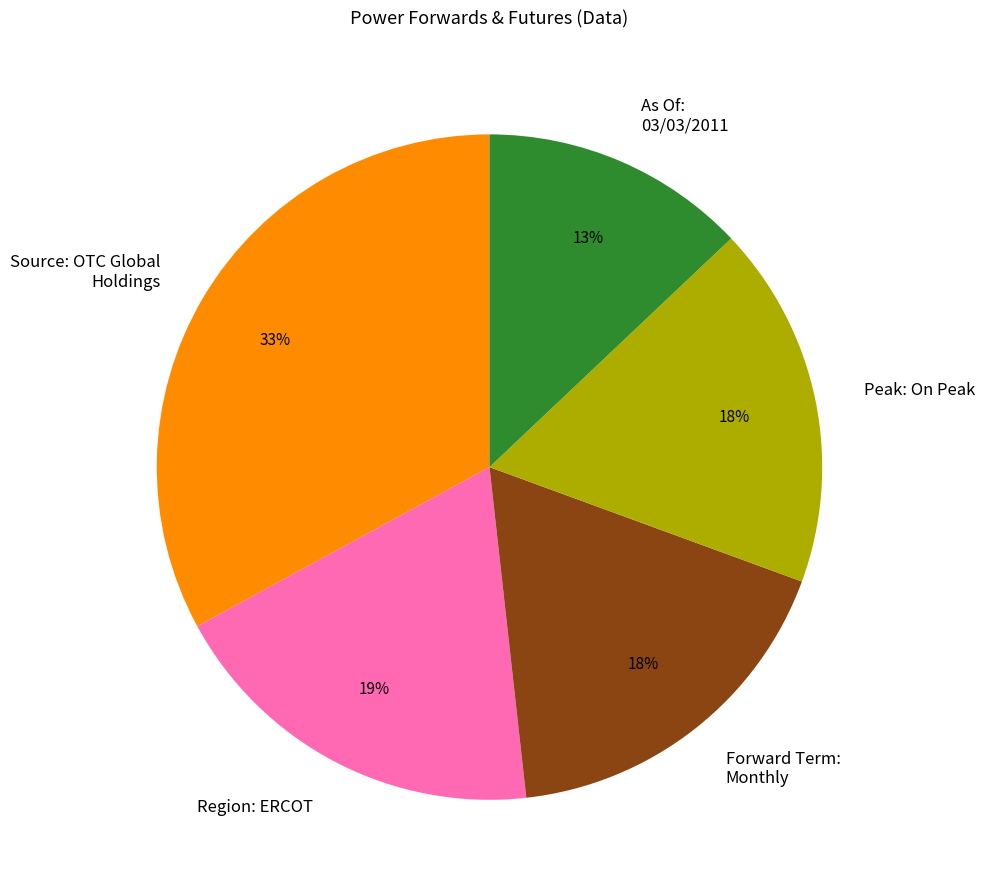

What is the largest slice in the pie chart?

Source: OTC Global Holdings